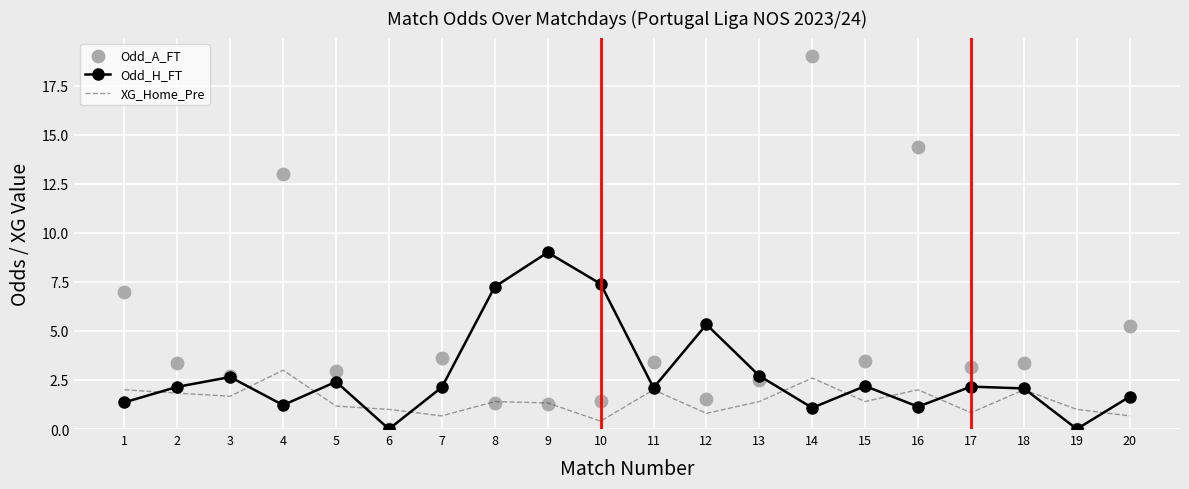

Which series has the largest total across all categories?

Odd_A_FT